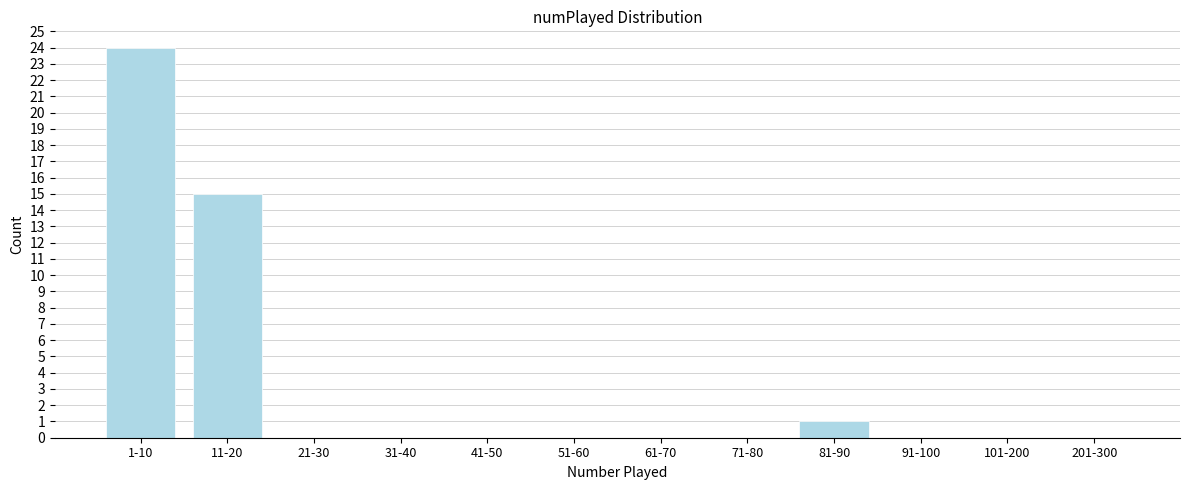

Reading right to left, list all the values displayed in this chart.

201-300=0	101-200=0	91-100=0	81-90=1	71-80=0	61-70=0	51-60=0	41-50=0	31-40=0	21-30=0	11-20=15	1-10=24